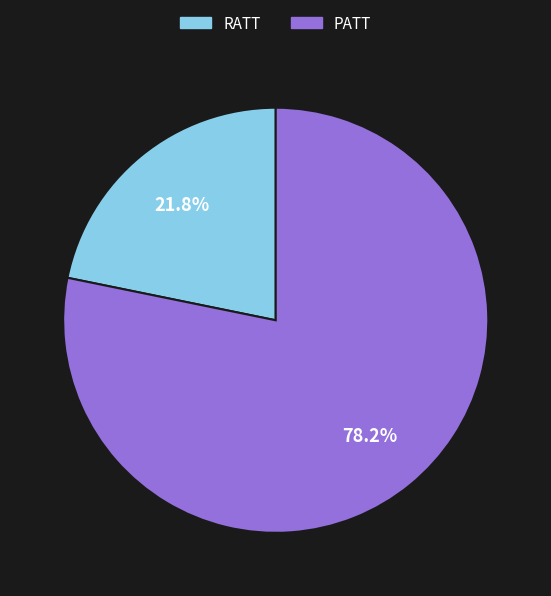

Combined, what portion of the pie is PATT and RATT?

100.0%